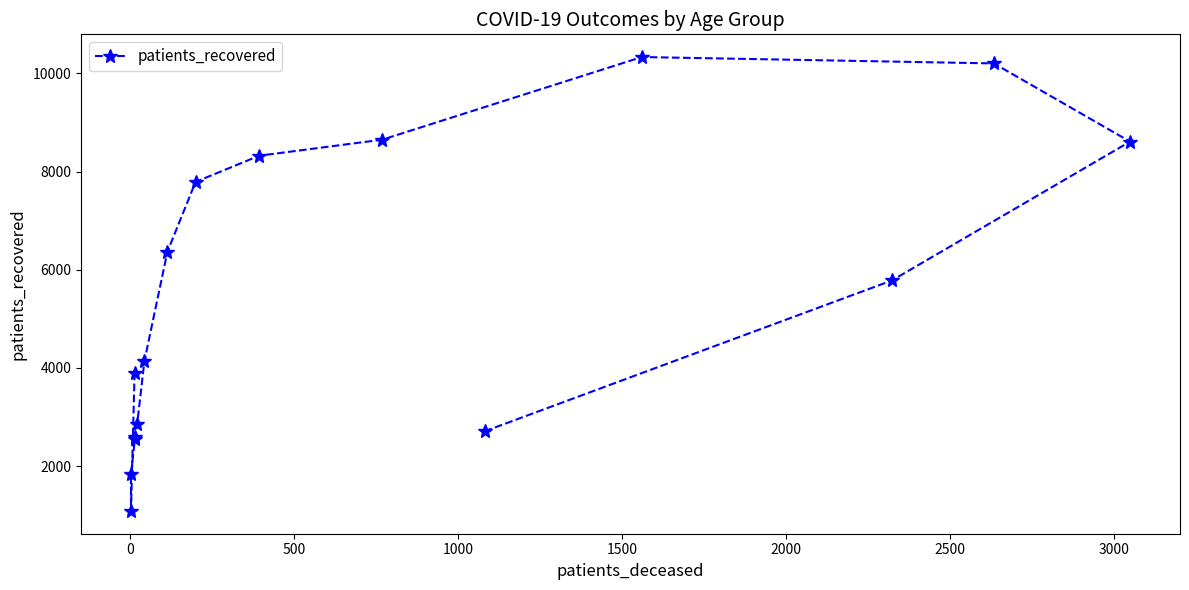

Reading left to right, transcribe all the data shown in this chart.

3907	1086	1847	2546	2603	2868	4143	6368	7791	8324	8651	10334	10204	8611	5782	2713